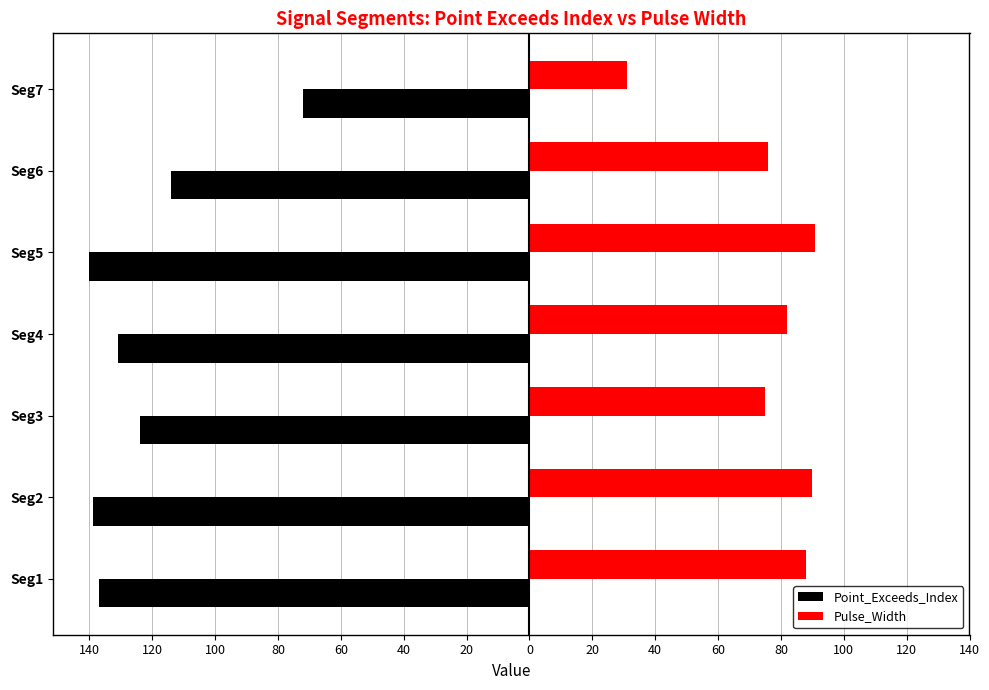

What are all the series names shown in the legend?

Point_Exceeds_Index, Pulse_Width